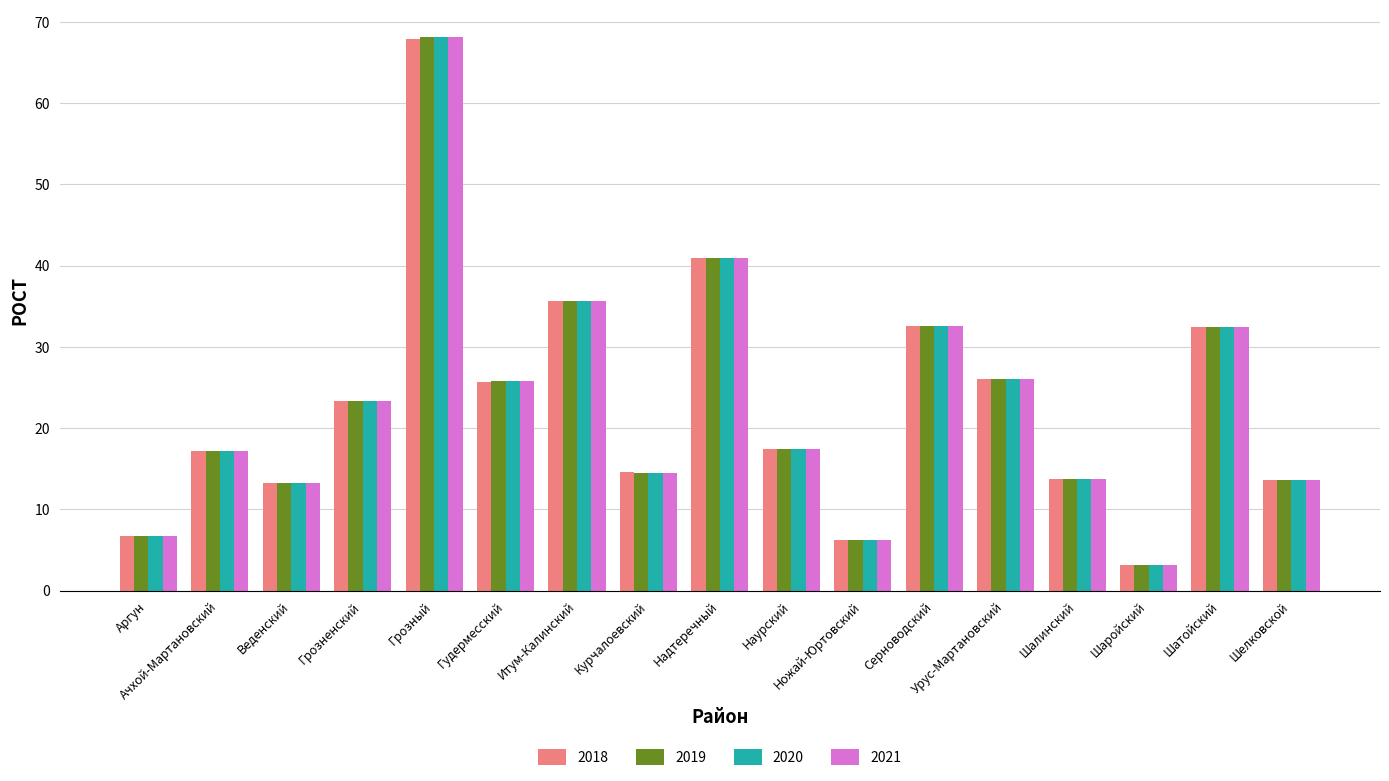

What is the value of the 2020 bar at the 6th from the left?

25.8